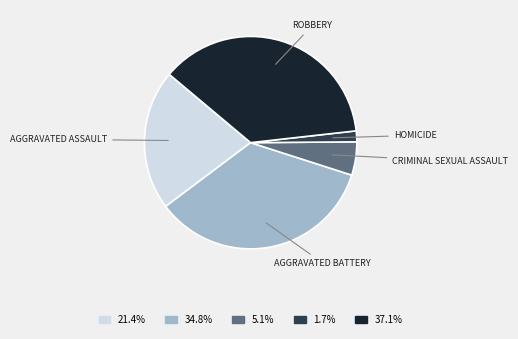

Is there any slice that represents more than half of the pie?

No